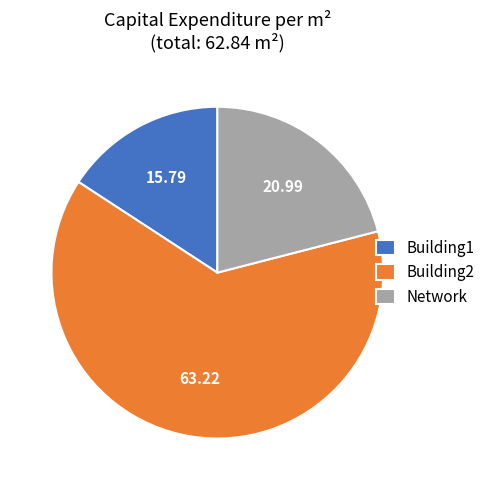

Which has a higher value, Network or Building1?

Network